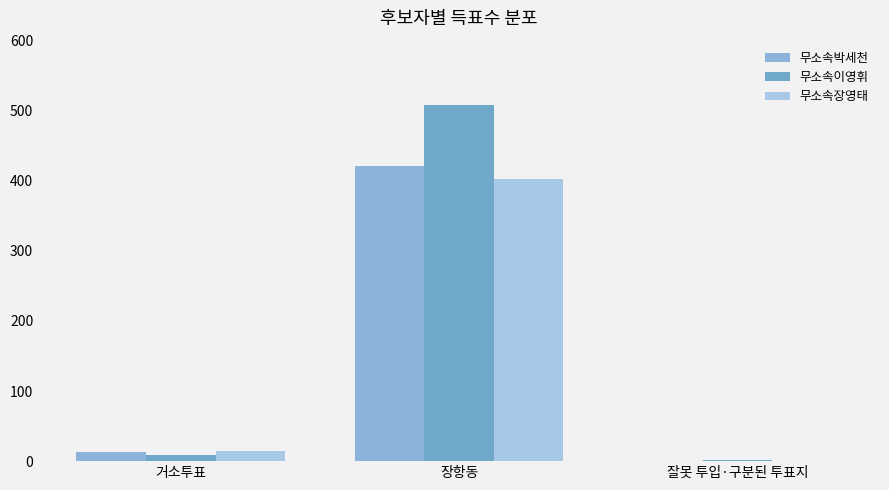

Reading left to right, what are all the values shown in this chart?

무소속박세천: 거소투표=13	장항동=421	잘못 투입·구분된 투표지=0
무소속이영휘: 거소투표=9	장항동=508	잘못 투입·구분된 투표지=1
무소속장영태: 거소투표=14	장항동=403	잘못 투입·구분된 투표지=0